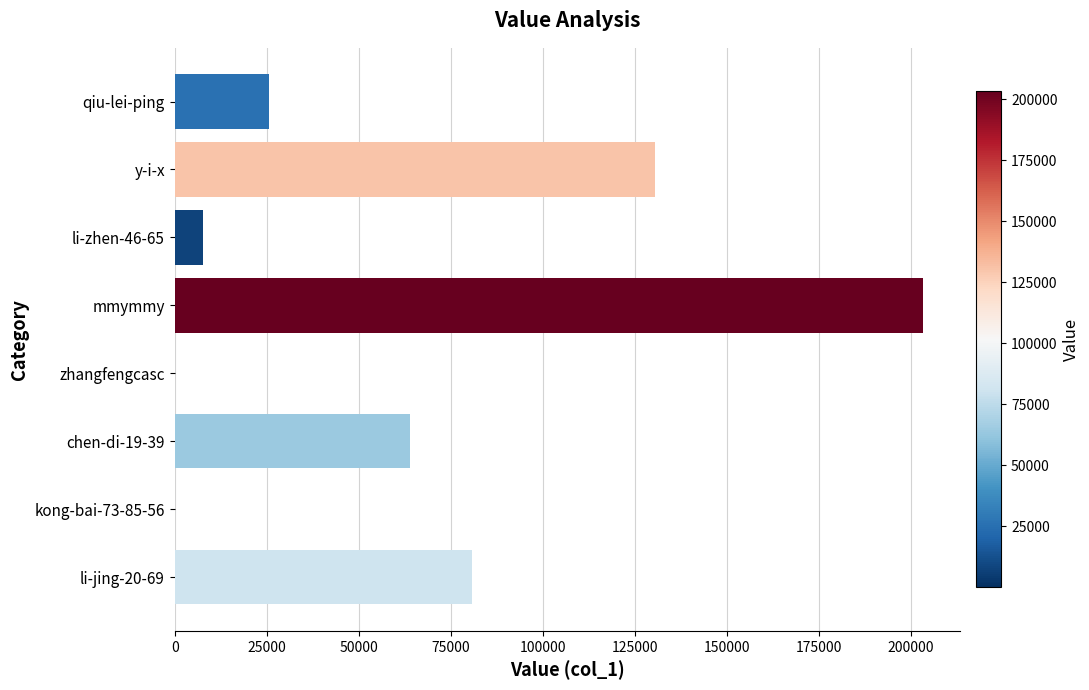

Between y-i-x and mmymmy, which is larger?

mmymmy